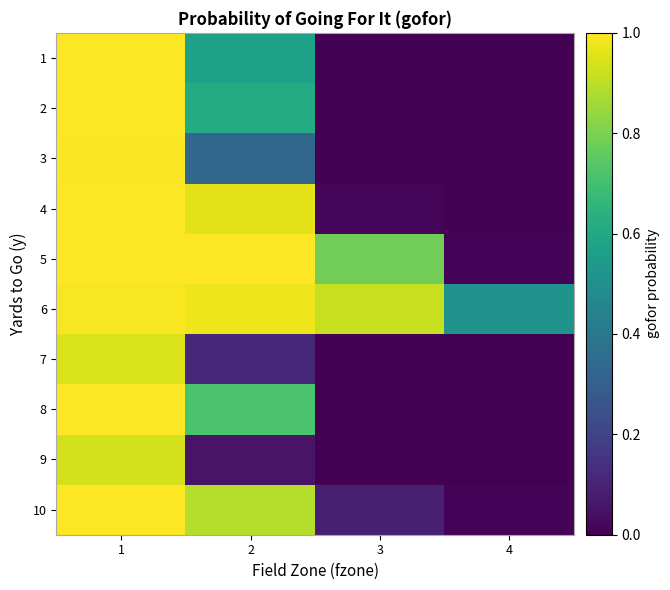

Which category has the lowest value across all series?

4